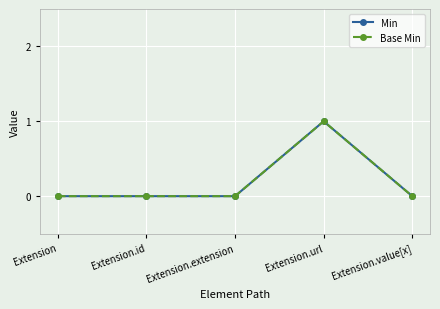

Is this an area chart (filled region under the line)?

No